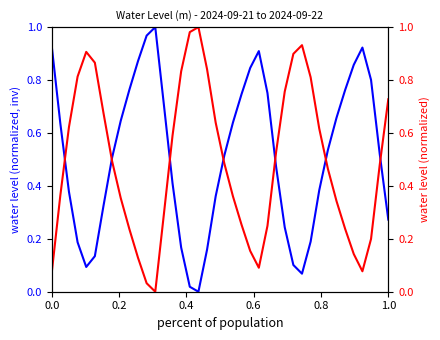

Is the value of Water Level (m) [inverted] at 14 greater than the value of Water Level (m) at 8?

Yes